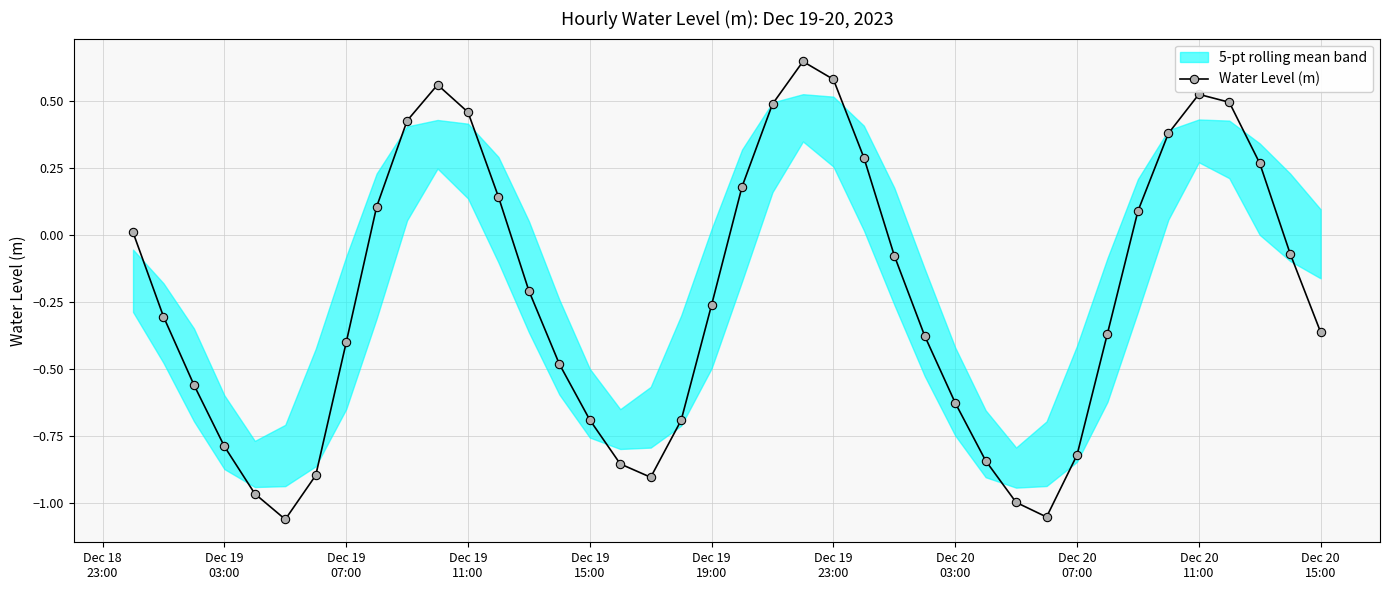

How many interior local valleys does the Water Level (m) series have?

3